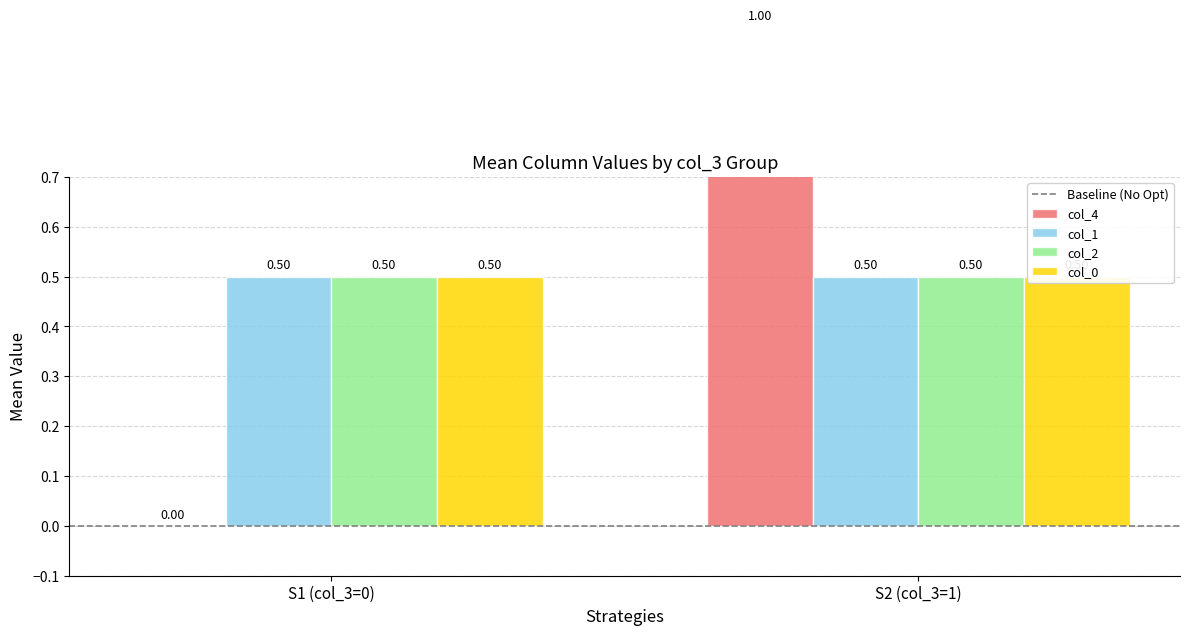

At S1 (col_3=0), list the series in order from largest to smallest.

col_1, col_2, col_0, Baseline (No Opt), col_4